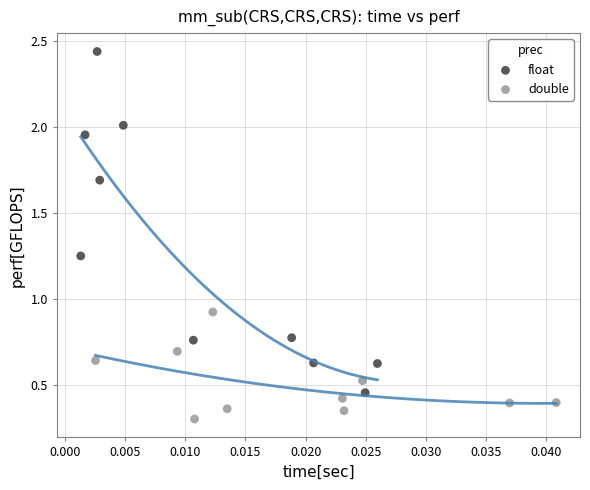

Which series reaches the minimum Y coordinate?

double